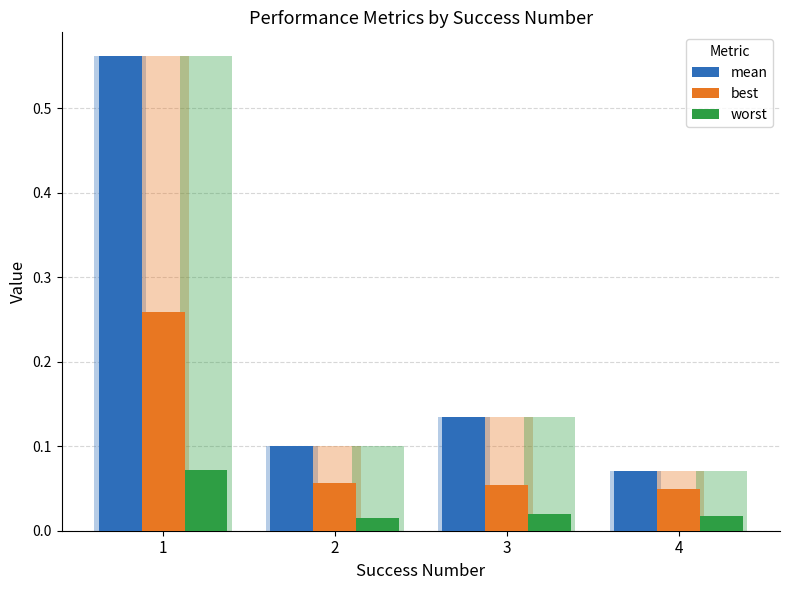

Reading right to left, transcribe all the data shown in this chart.

mean: 0.1	0.1	0.1	0.6
best: 0.0	0.1	0.1	0.3
worst: 0.0	0.0	0.0	0.1